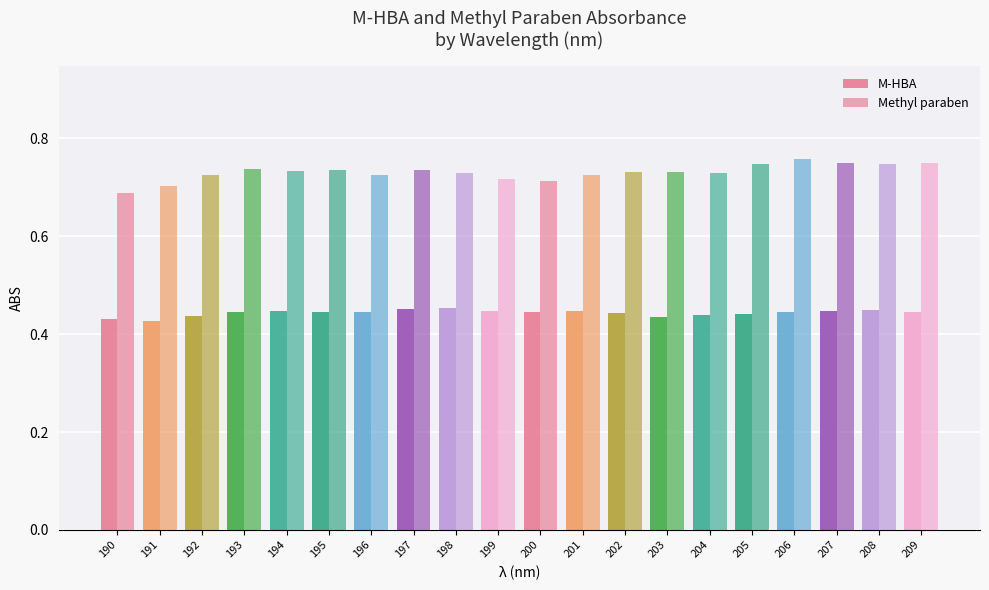

Is it true that M-HBA equals 0.8 at 194?

False